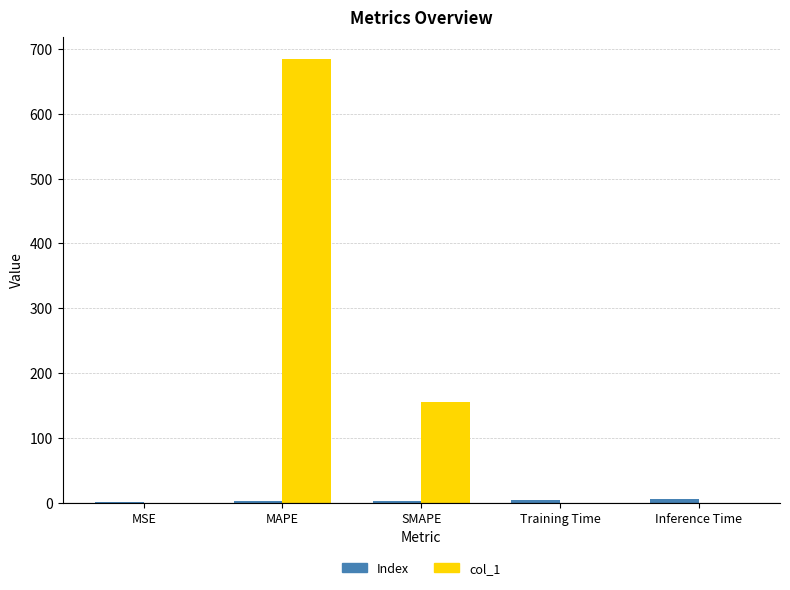

Which series has the largest total across all categories?

col_1